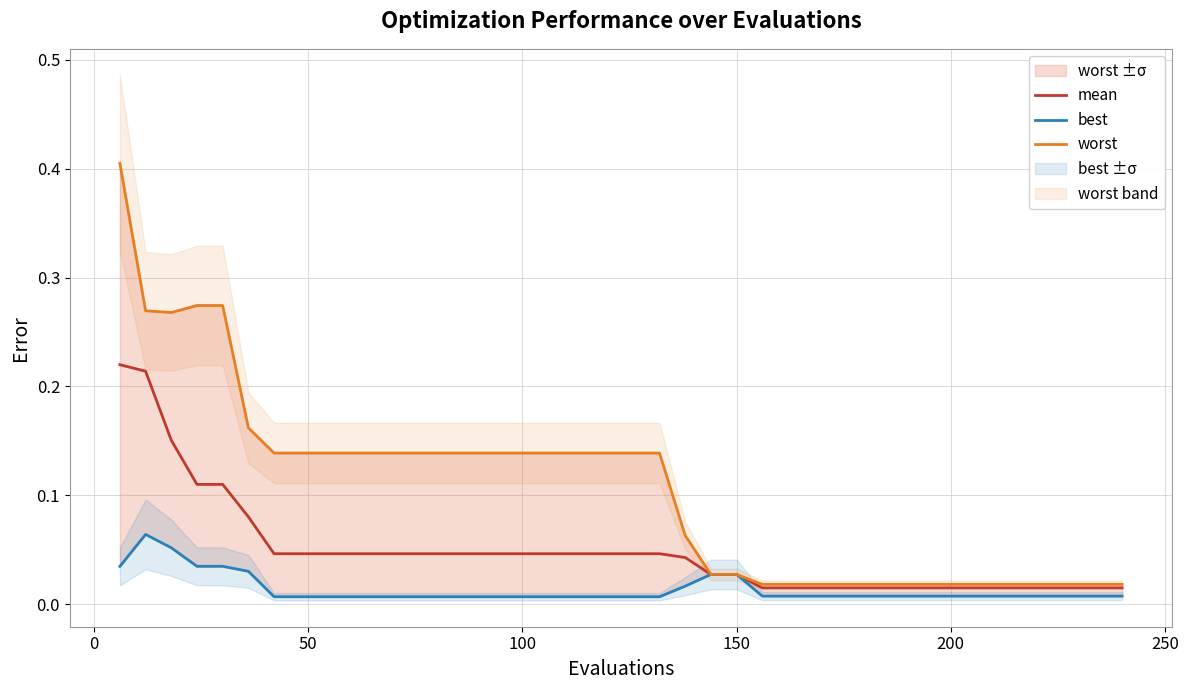

Is the value of mean at 19 greater than the value of best at 22?

Yes